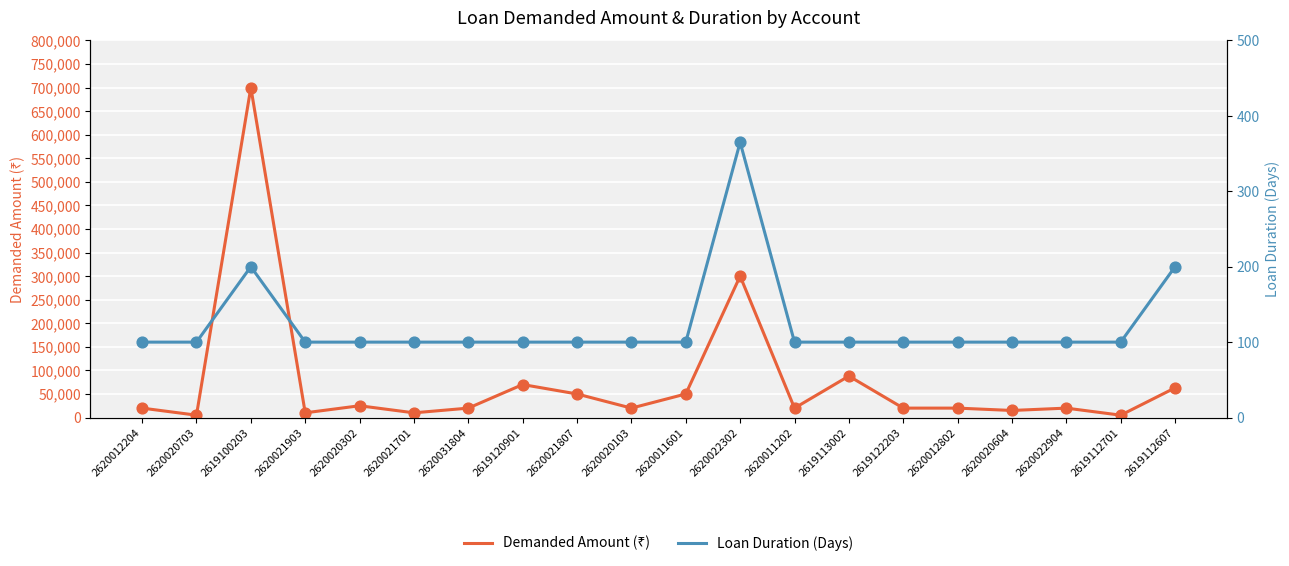

Which series has the largest total across all categories?

Demanded Amount (₹)